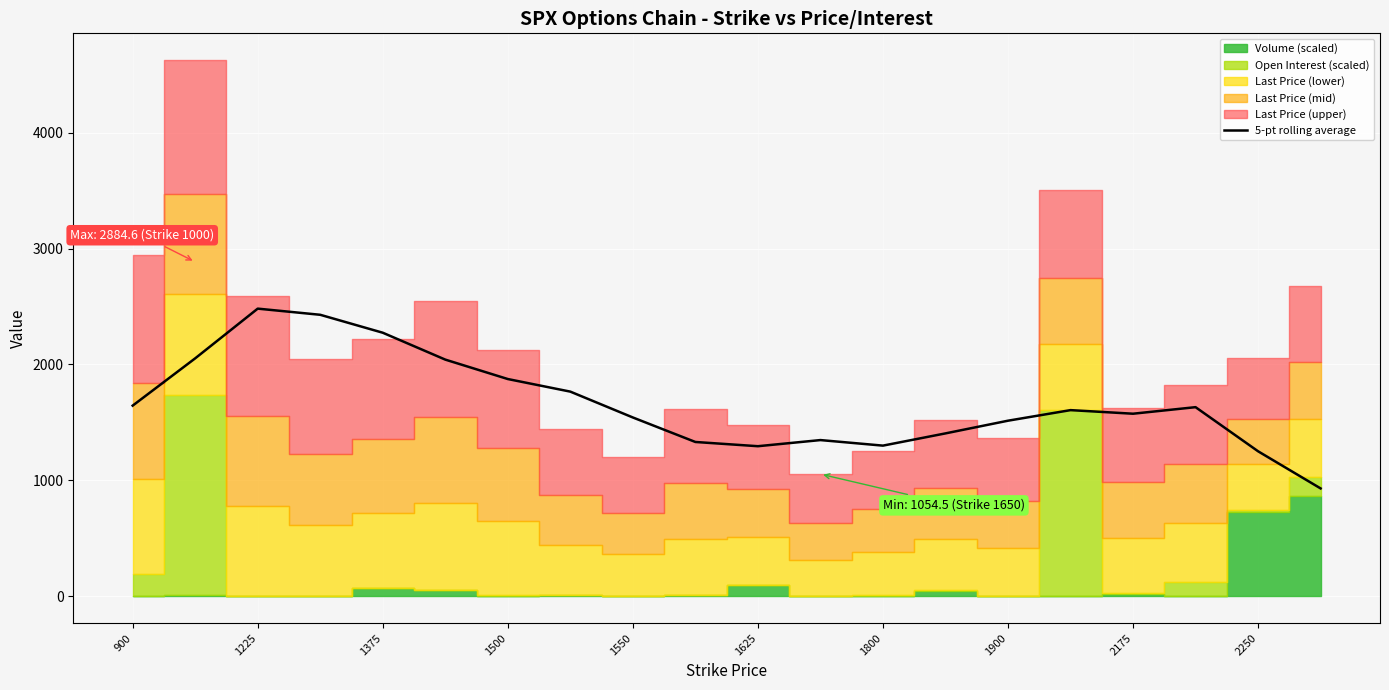

Reading left to right, extract all data points from this chart.

1645.1	2052.9	2481.7	2428.6	2273.9	2041.9	1874.4	1765.8	1542.8	1331.5	1295.0	1347.9	1300.0	1405.5	1515.0	1606.2	1575.3	1631.8	1251.2	930.9